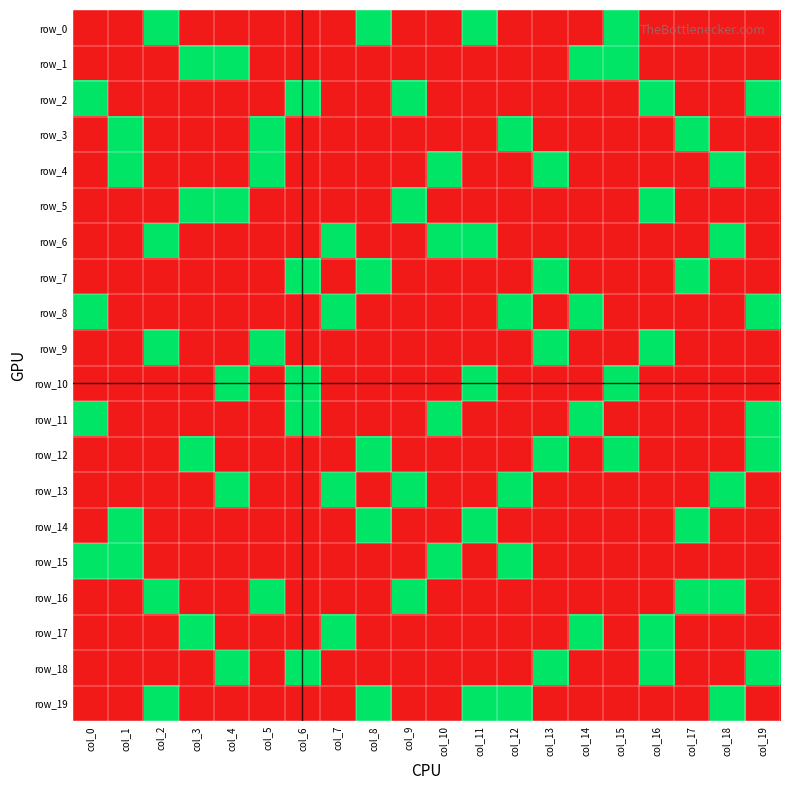

Which category has the highest value in the row_4 series?

col_1